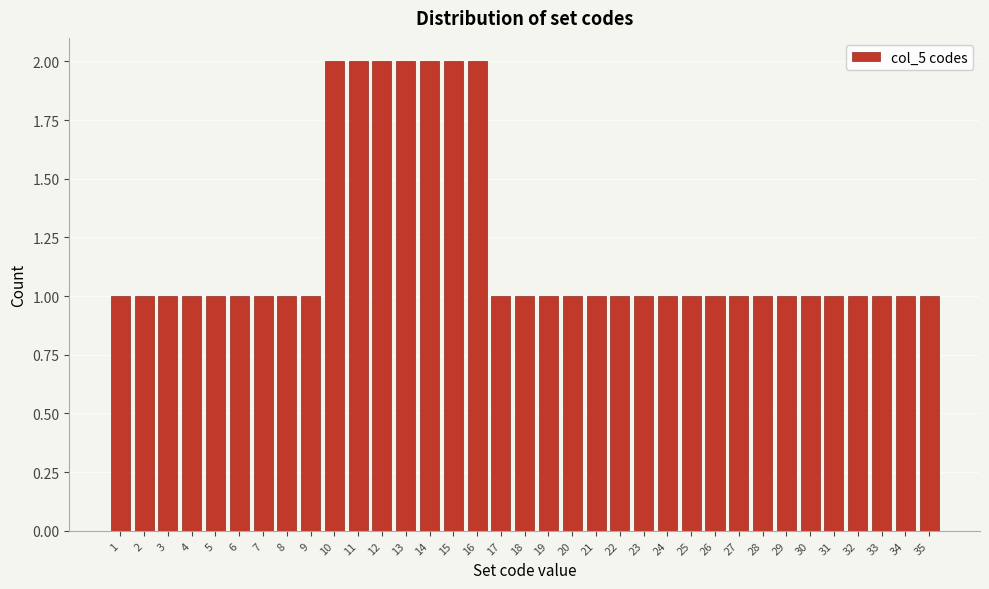

What is the sum of all values?

42